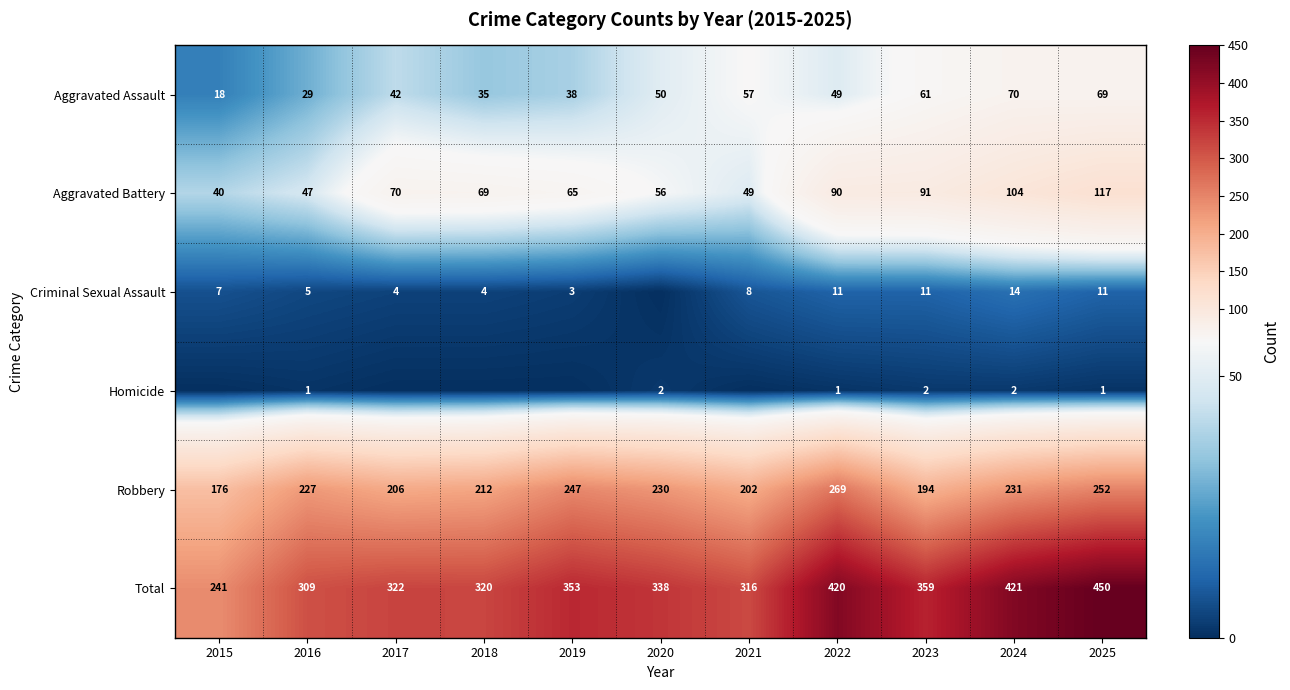

The value of Aggravated Battery at 2015 is 26. True or false?

False